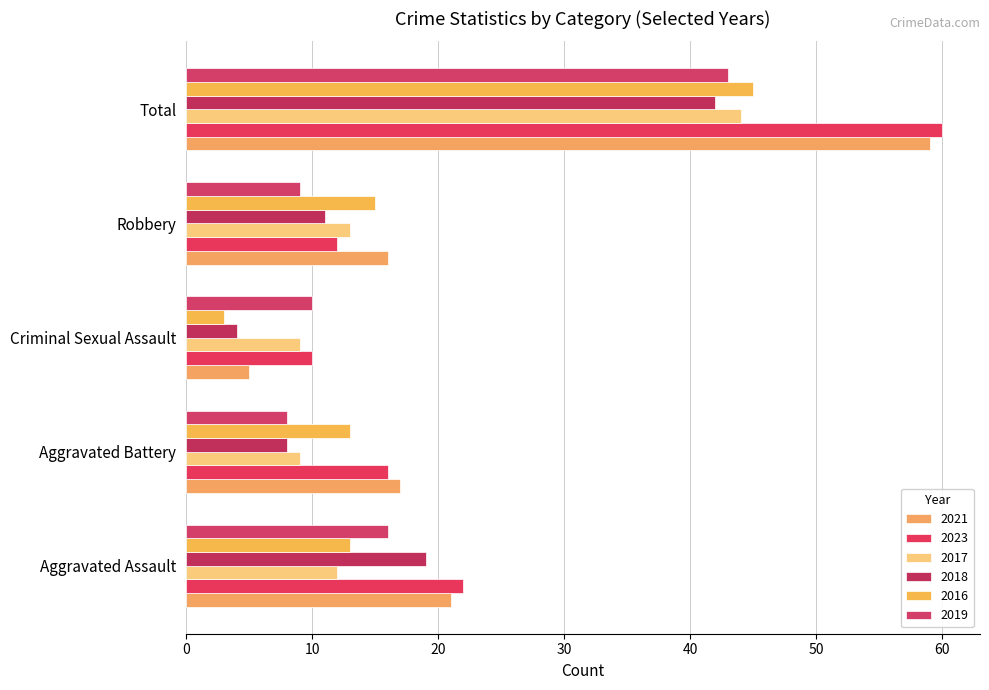

What is the sum of the 2017 values at Total and Aggravated Battery?

53